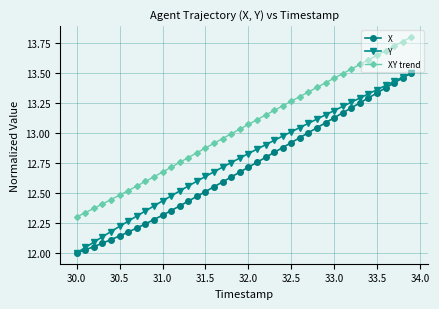

What is the difference between the second highest and second lowest values in the Y series?

1.4